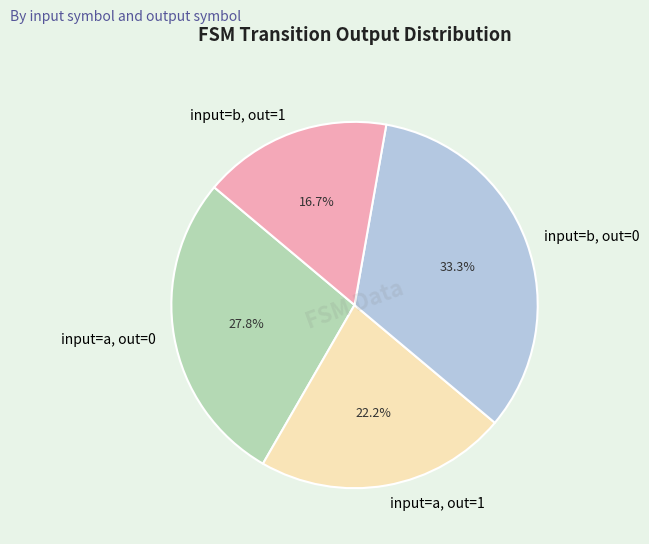

Rank the categories by value from highest to lowest.

input=b, out=0, input=a, out=0, input=a, out=1, input=b, out=1